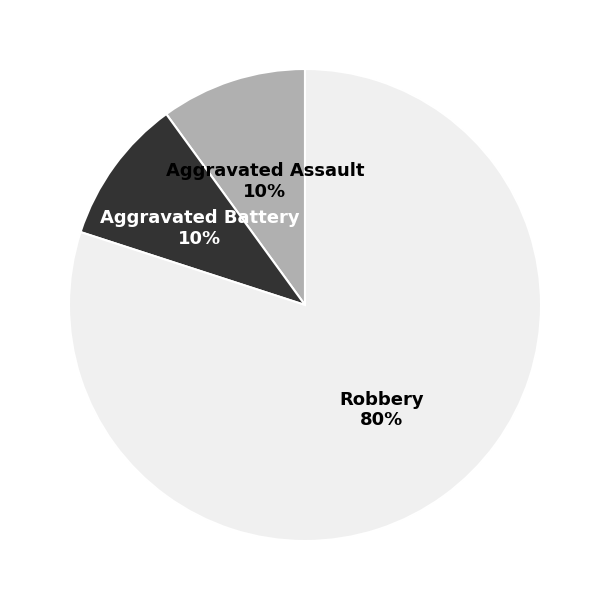

Is there a majority slice in this chart?

Yes